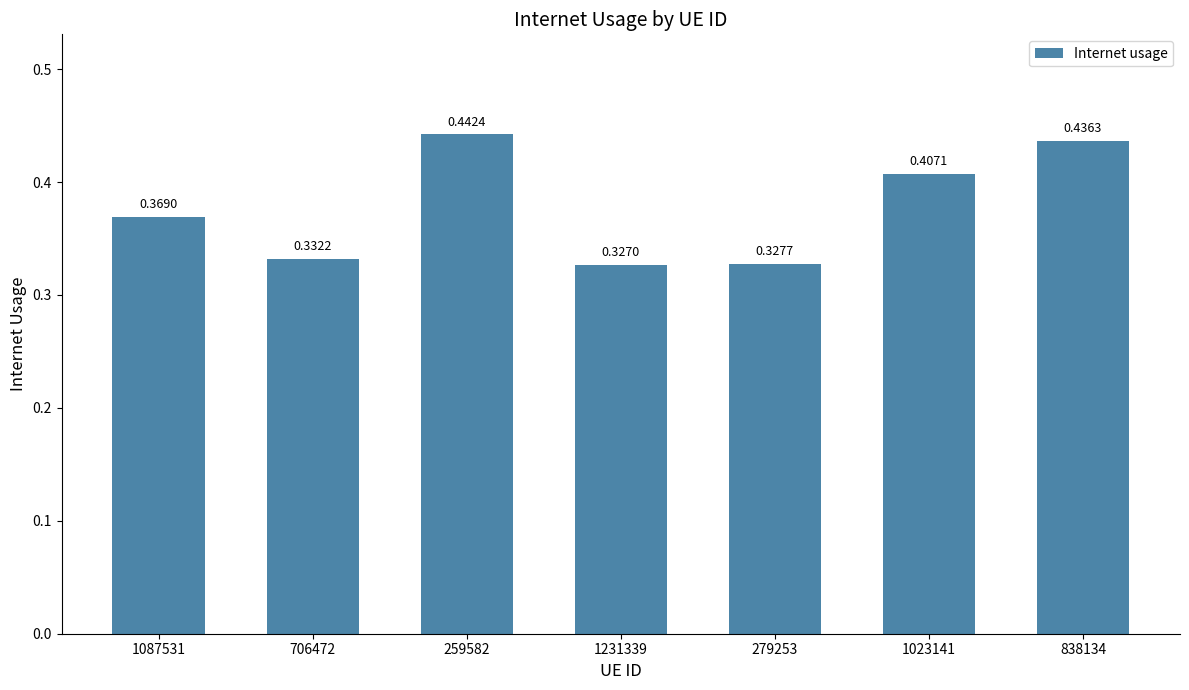

Which has a higher value, 1087531 or 1023141?

1023141